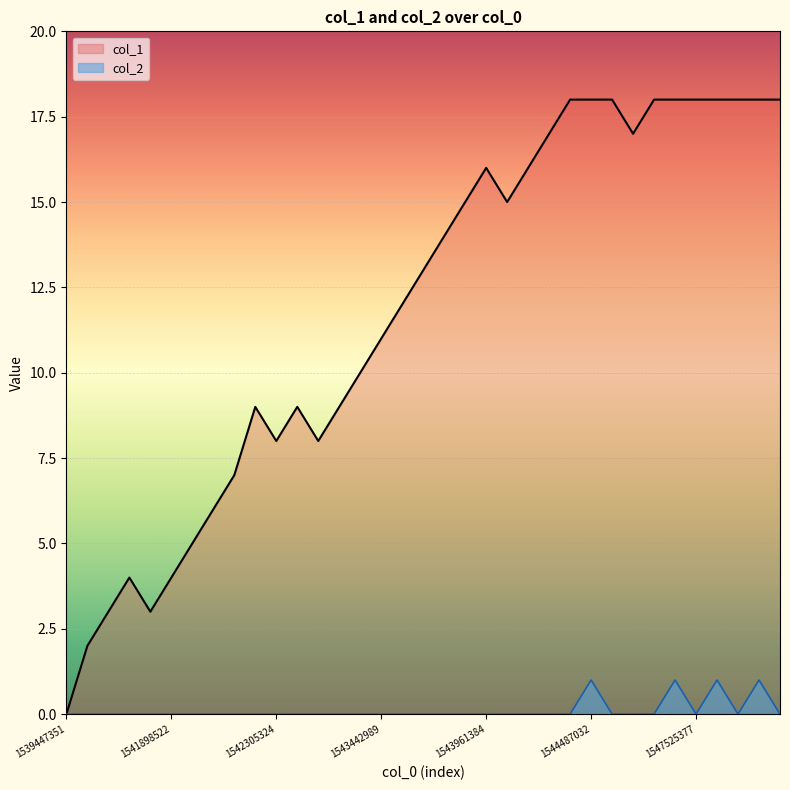

What are all the series names shown in the legend?

col_1, col_2